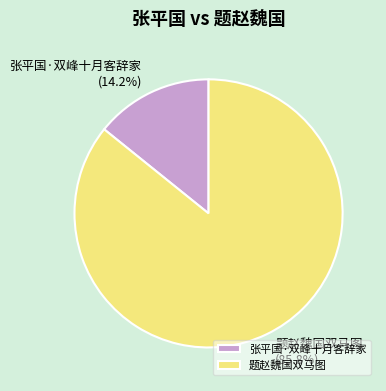

Combined, what portion of the pie is 张平国·双峰十月客辞家 and 题赵魏国双马图?

100.0%